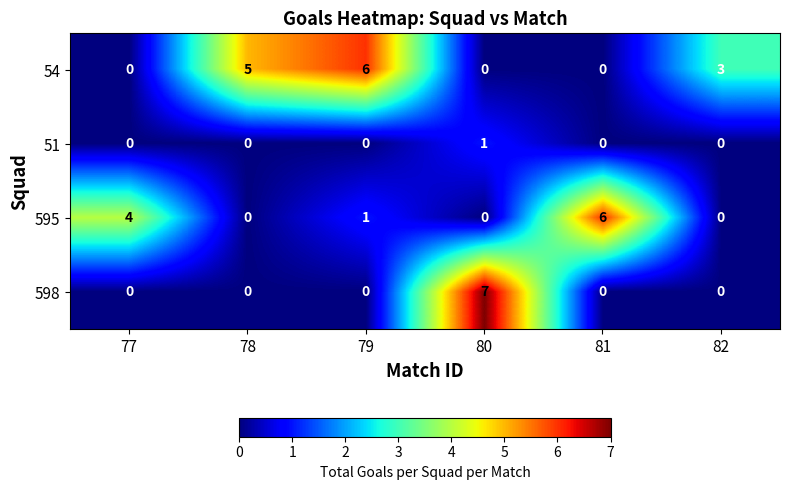

At which category is the sum across all series the highest?

80